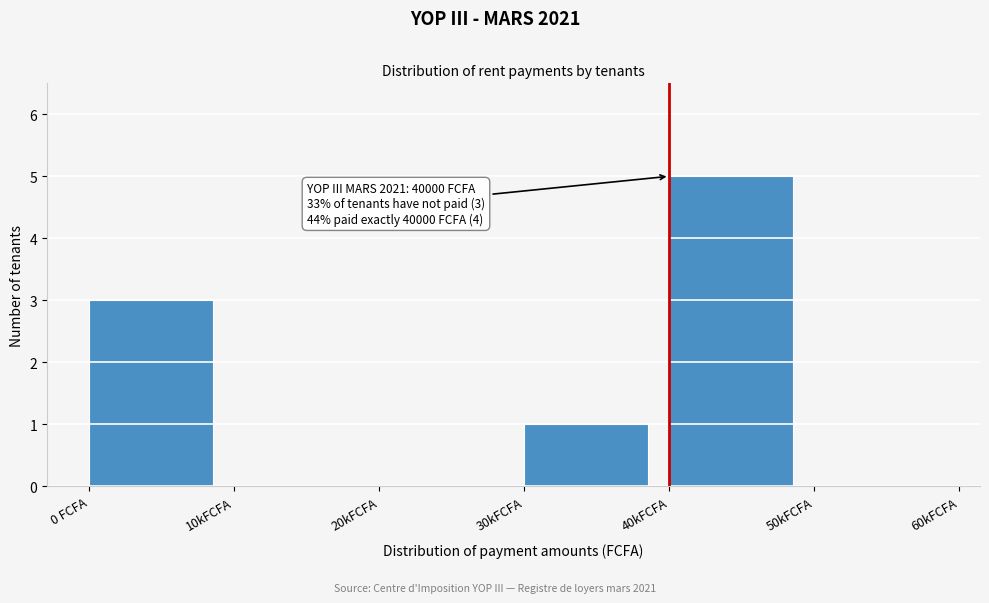

Reading left to right, what are all the values shown in this chart?

0 FCFA=3	10kFCFA=0	20kFCFA=0	30kFCFA=1	40kFCFA=5	50kFCFA=0